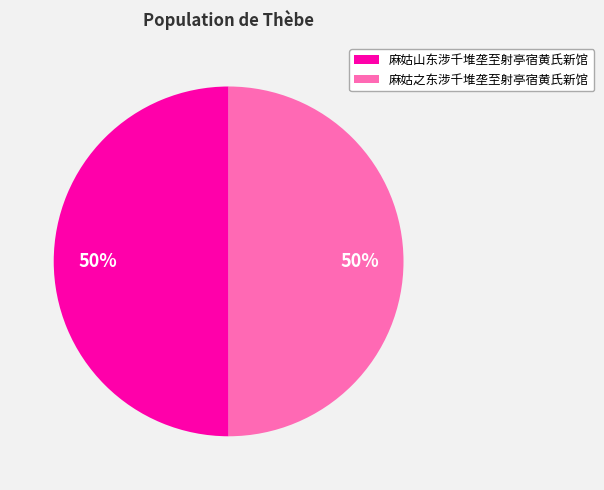

What percentage is the 麻姑山东涉千堆垄至射亭宿黄氏新馆 slice, to the nearest percent?

50%